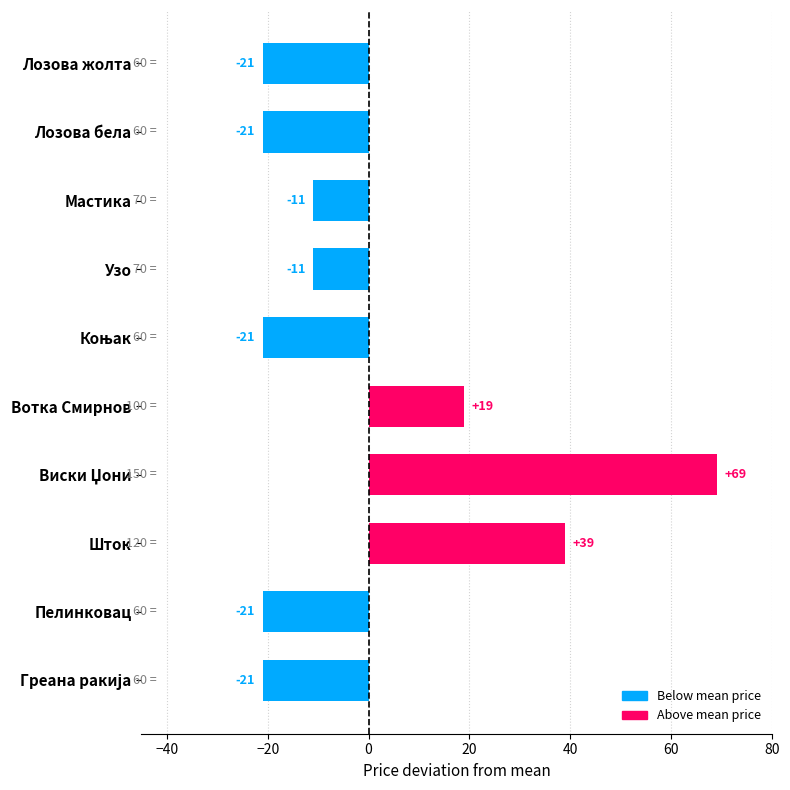

Count the values in the range -21 to 19.

8